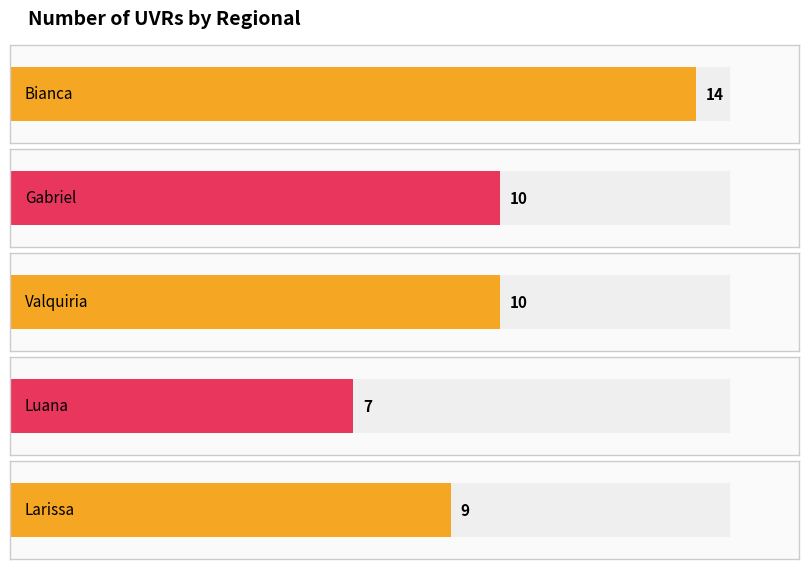

True or false: the data shows 13 at Valquiria.

False